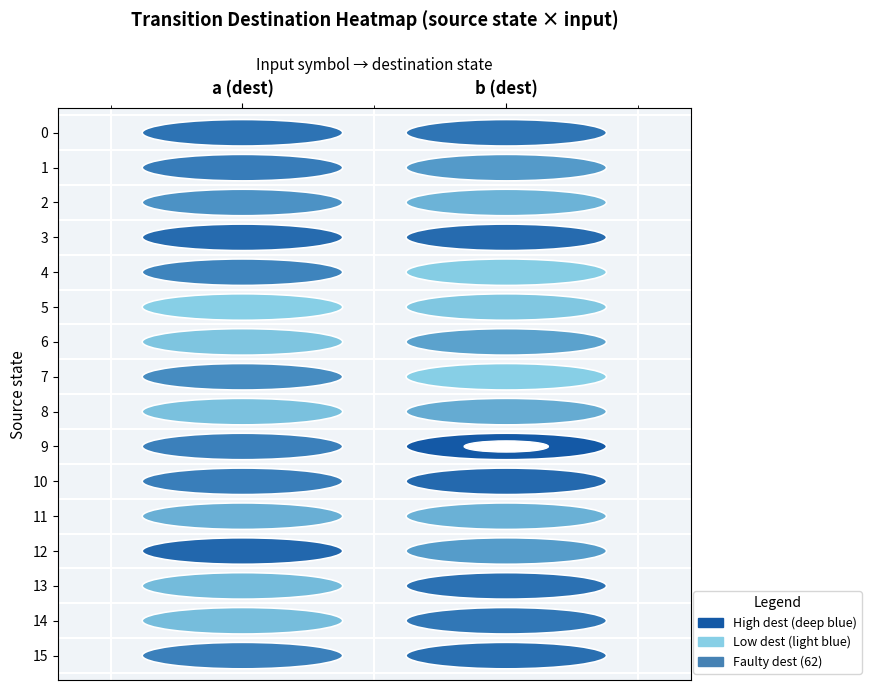

List the series in order of their peak value, lowest first.

5, 11, 8, 6, 2, 7, 4, 1, 14, 0, 13, 15, 3, 10, 12, 9